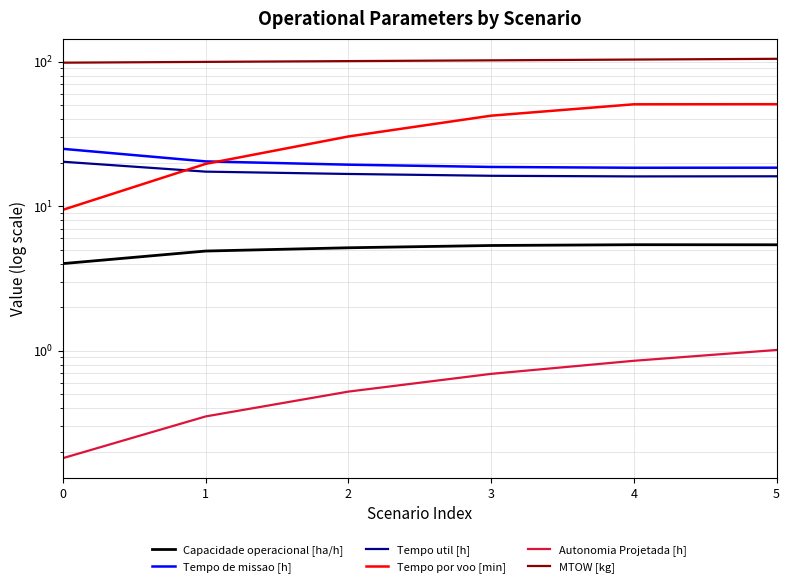

Reading left to right, extract all data points from this chart.

Capacidade operacional [ha/h]: 4.0	4.9	5.2	5.3	5.4	5.4
Tempo de missao [h]: 25.0	20.4	19.4	18.7	18.5	18.5
Tempo util [h]: 20.3	17.4	16.7	16.2	16.1	16.1
Tempo por voo [min]: 9.4	19.6	30.4	42.4	50.8	50.9
Autonomia Projetada [h]: 0.2	0.3	0.5	0.7	0.8	1.0
MTOW [kg]: 98.7	100.0	101.2	102.5	103.7	105.0